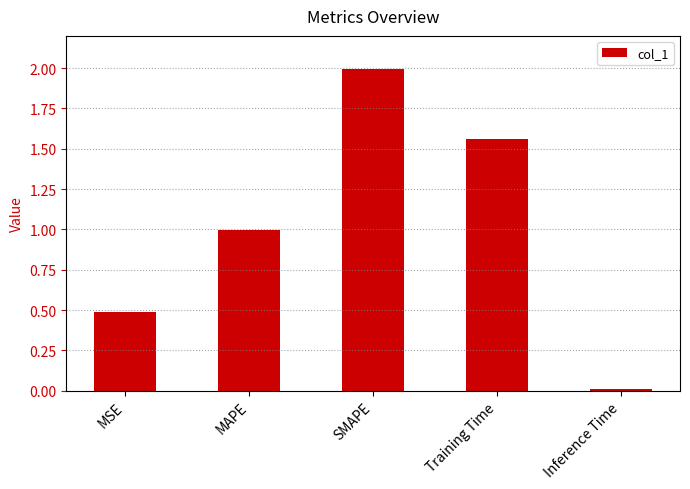

What is the label of the 5th bar from the left?

Inference Time